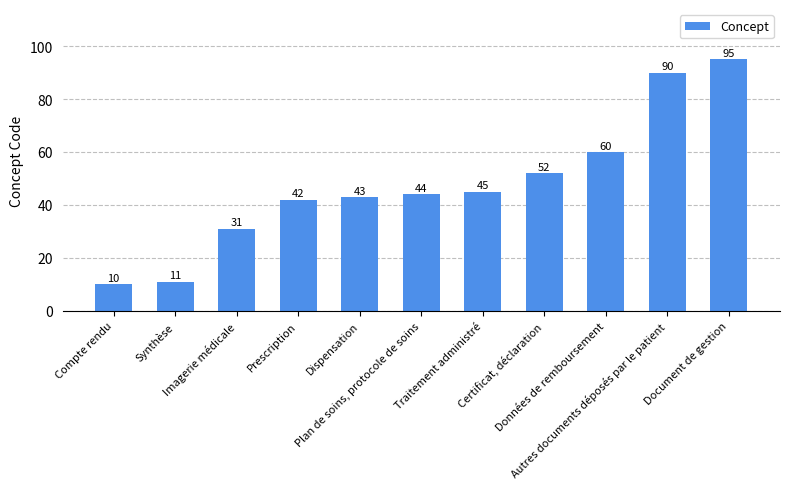

Does the chart contain any negative values?

No